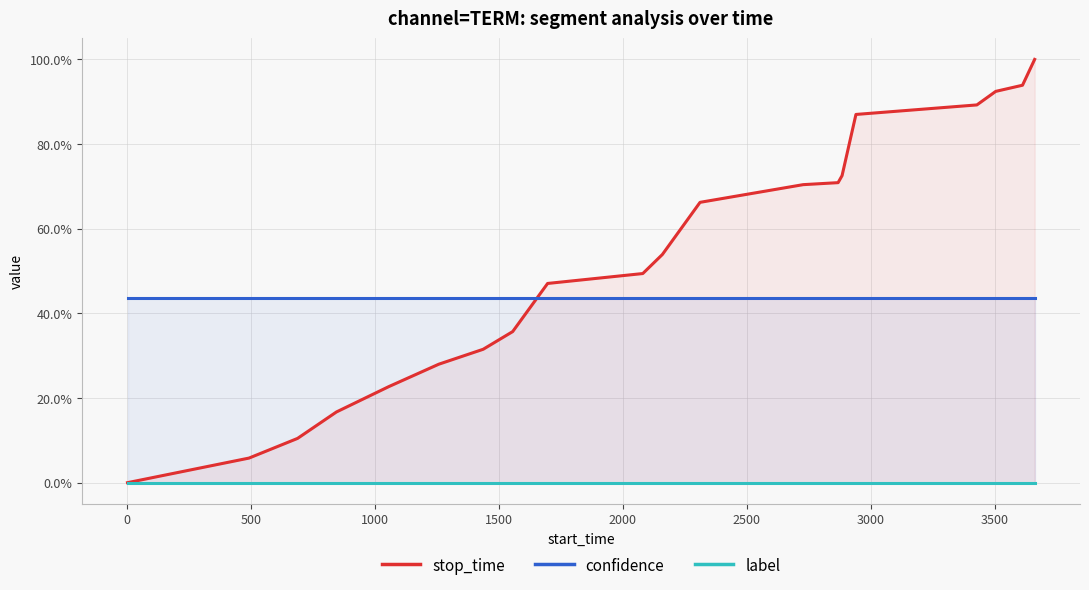

What is the sum of all confidence values?

8.7